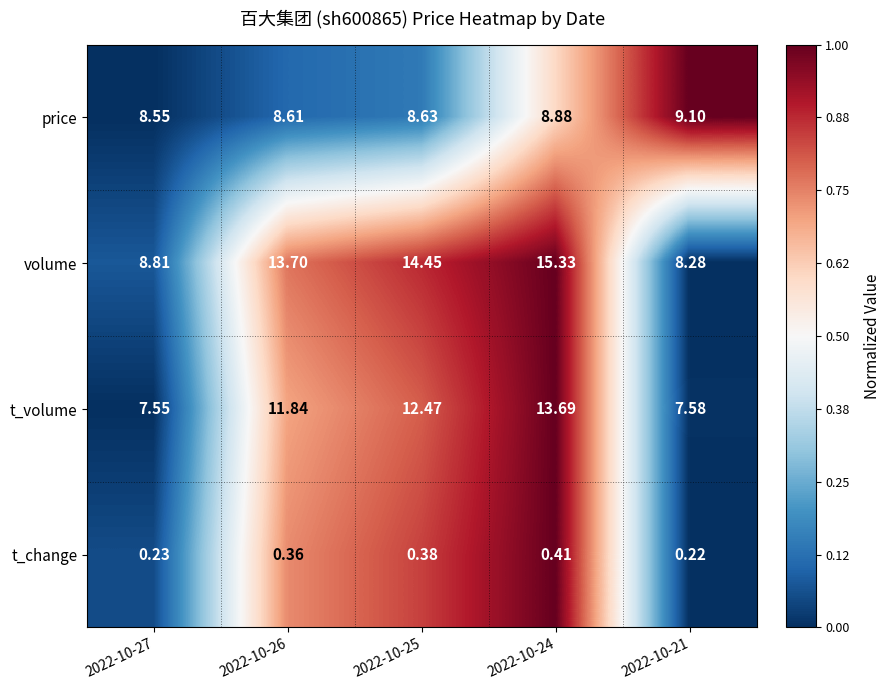

Rank the series at 2022-10-27 from lowest to highest value.

t_change, t_volume, price, volume